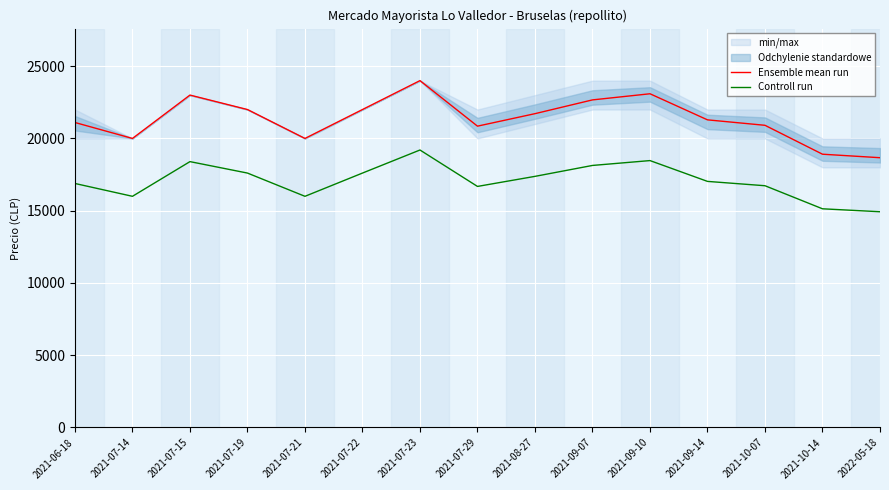

What is the average value of the Ensemble mean run series?

21346